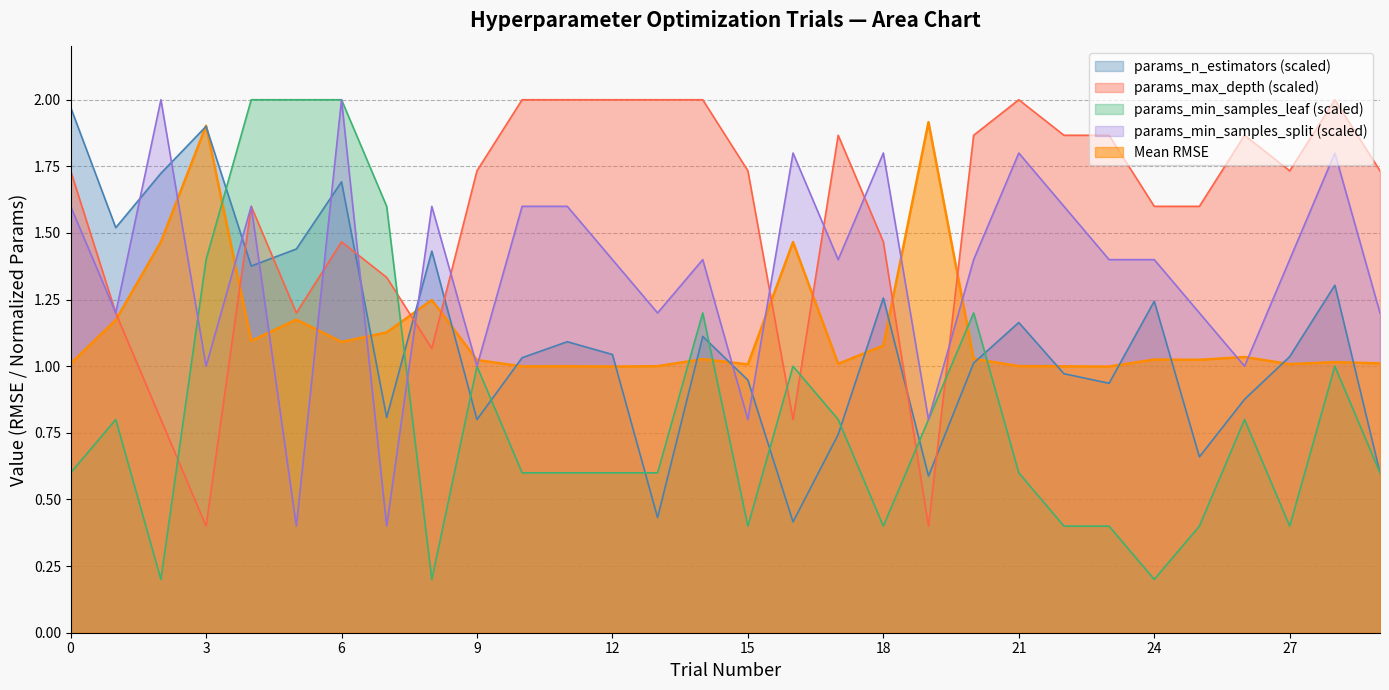

How many interior local valleys does the params_max_depth series have?

6